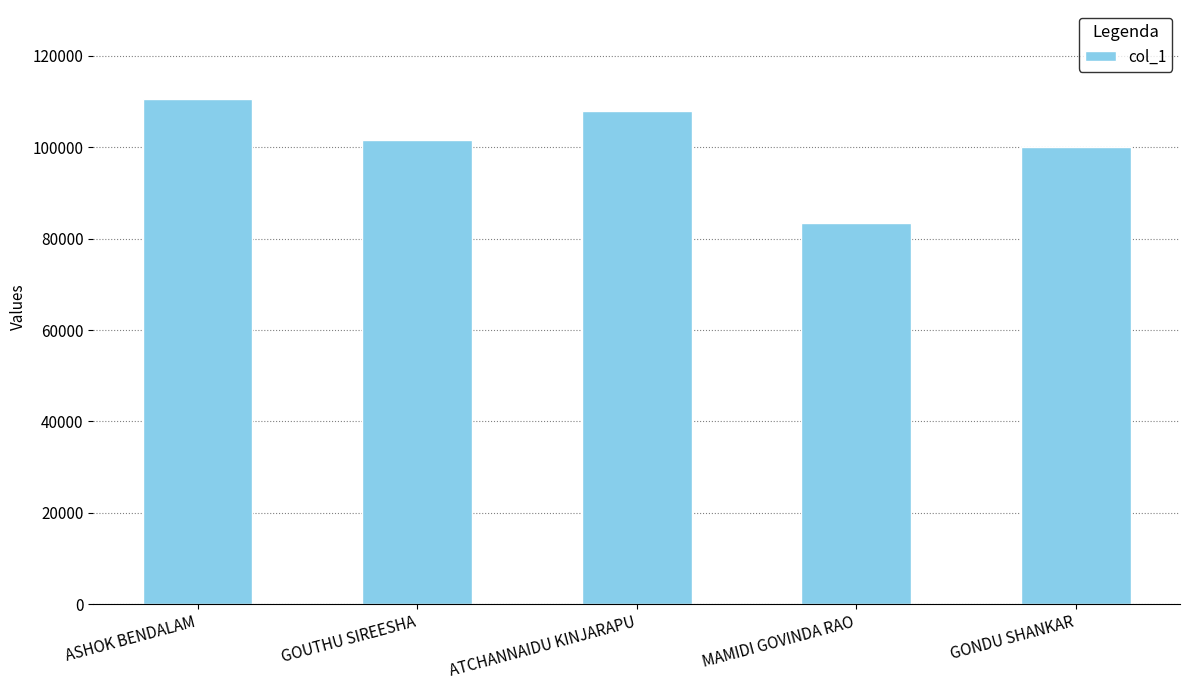

Reading left to right, transcribe all the data shown in this chart.

ASHOK BENDALAM=110612	GOUTHU SIREESHA=101560	ATCHANNAIDU KINJARAPU=107923	MAMIDI GOVINDA RAO=83355	GONDU SHANKAR=99951